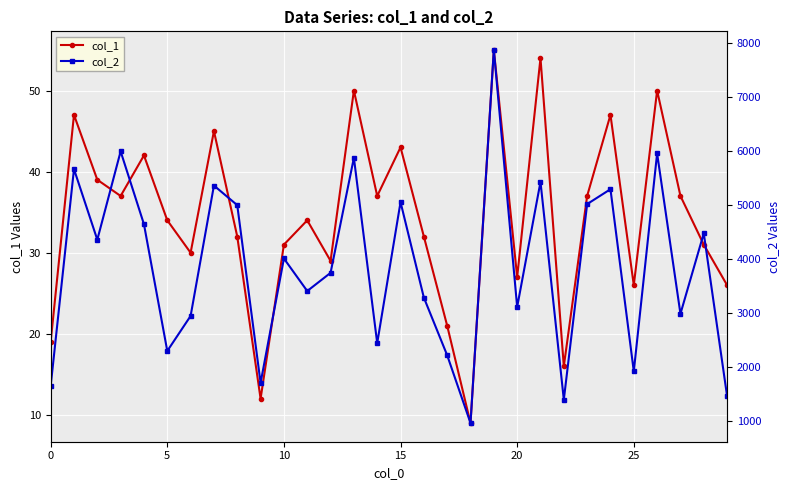

At which category is the sum across all series the highest?

19